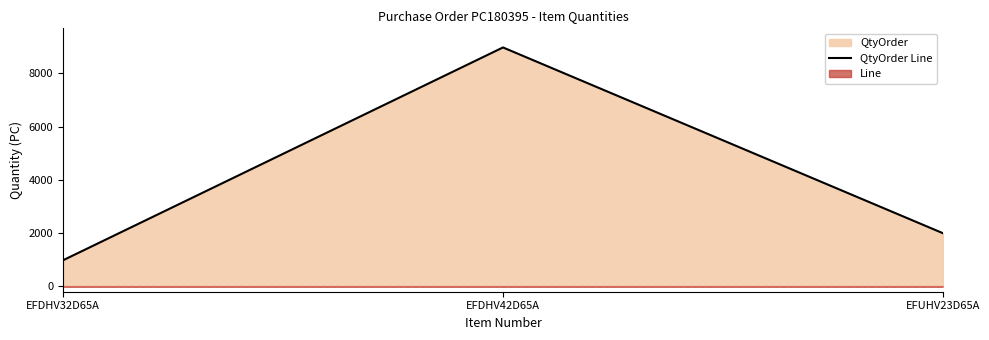

What is the minimum value shown in the chart?

984